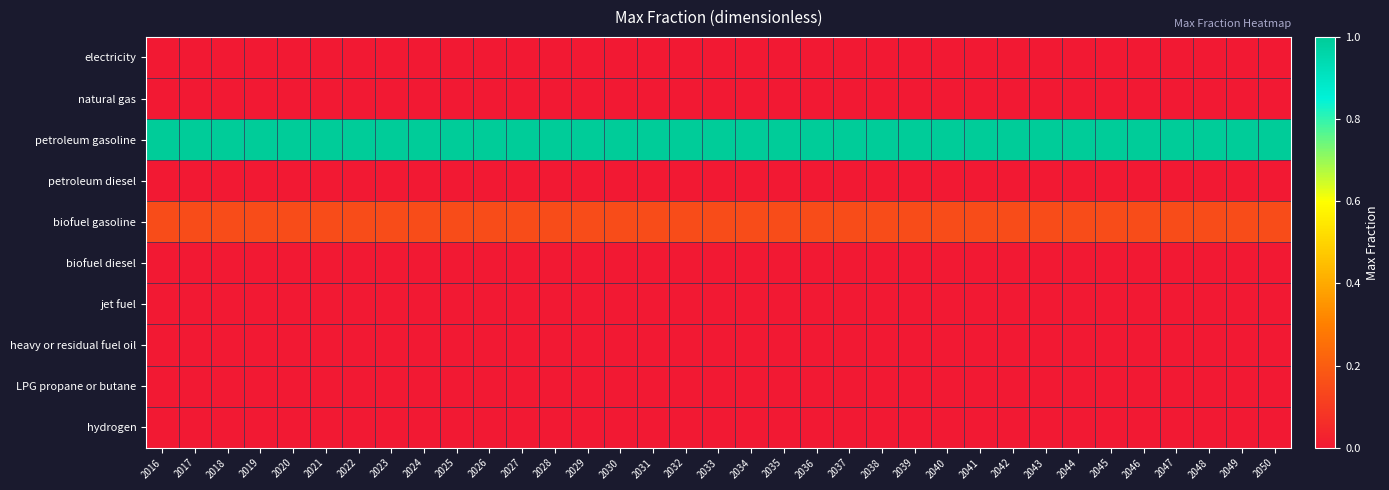

Reading left to right, list all the values displayed in this chart.

electricity: 2016=0.0	2017=0.0	2018=0.0	2019=0.0	2020=0.0	2021=0.0	2022=0.0	2023=0.0	2024=0.0	2025=0.0	2026=0.0	2027=0.0	2028=0.0	2029=0.0	2030=0.0	2031=0.0	2032=0.0	2033=0.0	2034=0.0	2035=0.0	2036=0.0	2037=0.0	2038=0.0	2039=0.0	2040=0.0	2041=0.0	2042=0.0	2043=0.0	2044=0.0	2045=0.0	2046=0.0	2047=0.0	2048=0.0	2049=0.0	2050=0.0
natural gas: 2016=0.0	2017=0.0	2018=0.0	2019=0.0	2020=0.0	2021=0.0	2022=0.0	2023=0.0	2024=0.0	2025=0.0	2026=0.0	2027=0.0	2028=0.0	2029=0.0	2030=0.0	2031=0.0	2032=0.0	2033=0.0	2034=0.0	2035=0.0	2036=0.0	2037=0.0	2038=0.0	2039=0.0	2040=0.0	2041=0.0	2042=0.0	2043=0.0	2044=0.0	2045=0.0	2046=0.0	2047=0.0	2048=0.0	2049=0.0	2050=0.0
petroleum gasoline: 2016=1.0	2017=1.0	2018=1.0	2019=1.0	2020=1.0	2021=1.0	2022=1.0	2023=1.0	2024=1.0	2025=1.0	2026=1.0	2027=1.0	2028=1.0	2029=1.0	2030=1.0	2031=1.0	2032=1.0	2033=1.0	2034=1.0	2035=1.0	2036=1.0	2037=1.0	2038=1.0	2039=1.0	2040=1.0	2041=1.0	2042=1.0	2043=1.0	2044=1.0	2045=1.0	2046=1.0	2047=1.0	2048=1.0	2049=1.0	2050=1.0
petroleum diesel: 2016=0.0	2017=0.0	2018=0.0	2019=0.0	2020=0.0	2021=0.0	2022=0.0	2023=0.0	2024=0.0	2025=0.0	2026=0.0	2027=0.0	2028=0.0	2029=0.0	2030=0.0	2031=0.0	2032=0.0	2033=0.0	2034=0.0	2035=0.0	2036=0.0	2037=0.0	2038=0.0	2039=0.0	2040=0.0	2041=0.0	2042=0.0	2043=0.0	2044=0.0	2045=0.0	2046=0.0	2047=0.0	2048=0.0	2049=0.0	2050=0.0
biofuel gasoline: 2016=0.1	2017=0.1	2018=0.1	2019=0.1	2020=0.1	2021=0.1	2022=0.1	2023=0.1	2024=0.1	2025=0.1	2026=0.1	2027=0.1	2028=0.1	2029=0.1	2030=0.1	2031=0.1	2032=0.1	2033=0.1	2034=0.1	2035=0.1	2036=0.1	2037=0.1	2038=0.1	2039=0.1	2040=0.1	2041=0.1	2042=0.1	2043=0.1	2044=0.1	2045=0.1	2046=0.1	2047=0.1	2048=0.1	2049=0.1	2050=0.1
biofuel diesel: 2016=0.0	2017=0.0	2018=0.0	2019=0.0	2020=0.0	2021=0.0	2022=0.0	2023=0.0	2024=0.0	2025=0.0	2026=0.0	2027=0.0	2028=0.0	2029=0.0	2030=0.0	2031=0.0	2032=0.0	2033=0.0	2034=0.0	2035=0.0	2036=0.0	2037=0.0	2038=0.0	2039=0.0	2040=0.0	2041=0.0	2042=0.0	2043=0.0	2044=0.0	2045=0.0	2046=0.0	2047=0.0	2048=0.0	2049=0.0	2050=0.0
jet fuel: 2016=0.0	2017=0.0	2018=0.0	2019=0.0	2020=0.0	2021=0.0	2022=0.0	2023=0.0	2024=0.0	2025=0.0	2026=0.0	2027=0.0	2028=0.0	2029=0.0	2030=0.0	2031=0.0	2032=0.0	2033=0.0	2034=0.0	2035=0.0	2036=0.0	2037=0.0	2038=0.0	2039=0.0	2040=0.0	2041=0.0	2042=0.0	2043=0.0	2044=0.0	2045=0.0	2046=0.0	2047=0.0	2048=0.0	2049=0.0	2050=0.0
heavy or residual fuel oil: 2016=0.0	2017=0.0	2018=0.0	2019=0.0	2020=0.0	2021=0.0	2022=0.0	2023=0.0	2024=0.0	2025=0.0	2026=0.0	2027=0.0	2028=0.0	2029=0.0	2030=0.0	2031=0.0	2032=0.0	2033=0.0	2034=0.0	2035=0.0	2036=0.0	2037=0.0	2038=0.0	2039=0.0	2040=0.0	2041=0.0	2042=0.0	2043=0.0	2044=0.0	2045=0.0	2046=0.0	2047=0.0	2048=0.0	2049=0.0	2050=0.0
LPG propane or butane: 2016=0.0	2017=0.0	2018=0.0	2019=0.0	2020=0.0	2021=0.0	2022=0.0	2023=0.0	2024=0.0	2025=0.0	2026=0.0	2027=0.0	2028=0.0	2029=0.0	2030=0.0	2031=0.0	2032=0.0	2033=0.0	2034=0.0	2035=0.0	2036=0.0	2037=0.0	2038=0.0	2039=0.0	2040=0.0	2041=0.0	2042=0.0	2043=0.0	2044=0.0	2045=0.0	2046=0.0	2047=0.0	2048=0.0	2049=0.0	2050=0.0
hydrogen: 2016=0.0	2017=0.0	2018=0.0	2019=0.0	2020=0.0	2021=0.0	2022=0.0	2023=0.0	2024=0.0	2025=0.0	2026=0.0	2027=0.0	2028=0.0	2029=0.0	2030=0.0	2031=0.0	2032=0.0	2033=0.0	2034=0.0	2035=0.0	2036=0.0	2037=0.0	2038=0.0	2039=0.0	2040=0.0	2041=0.0	2042=0.0	2043=0.0	2044=0.0	2045=0.0	2046=0.0	2047=0.0	2048=0.0	2049=0.0	2050=0.0